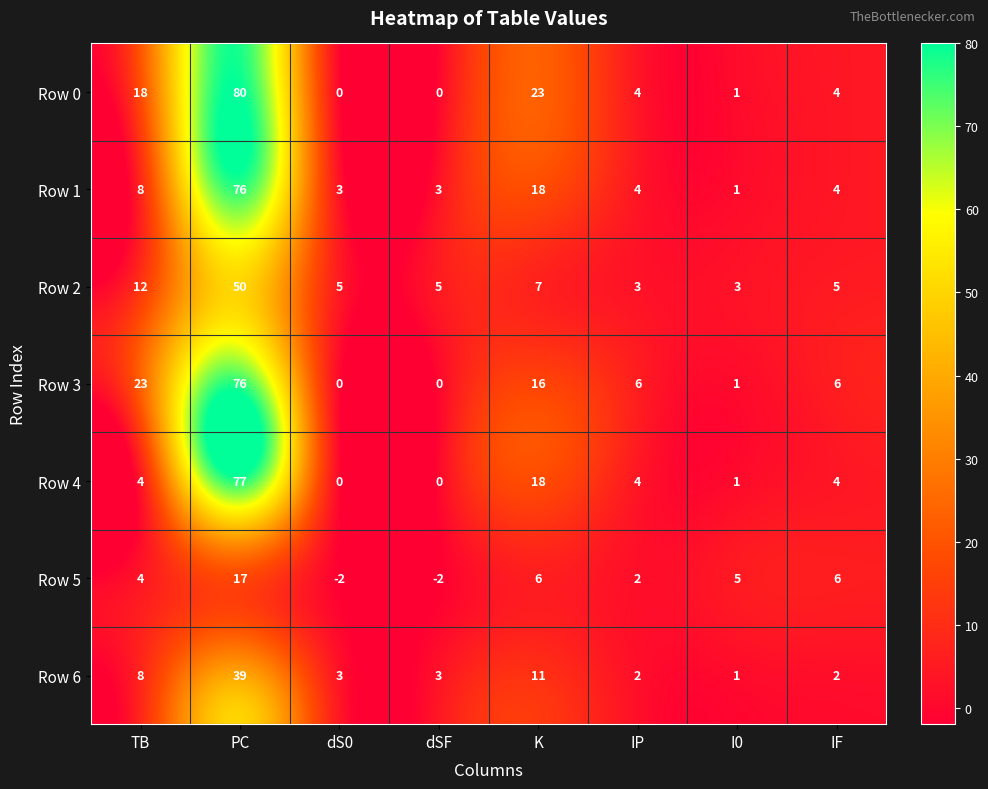

Is the value of Row 2 at dSF greater than the value of Row 5 at TB?

Yes